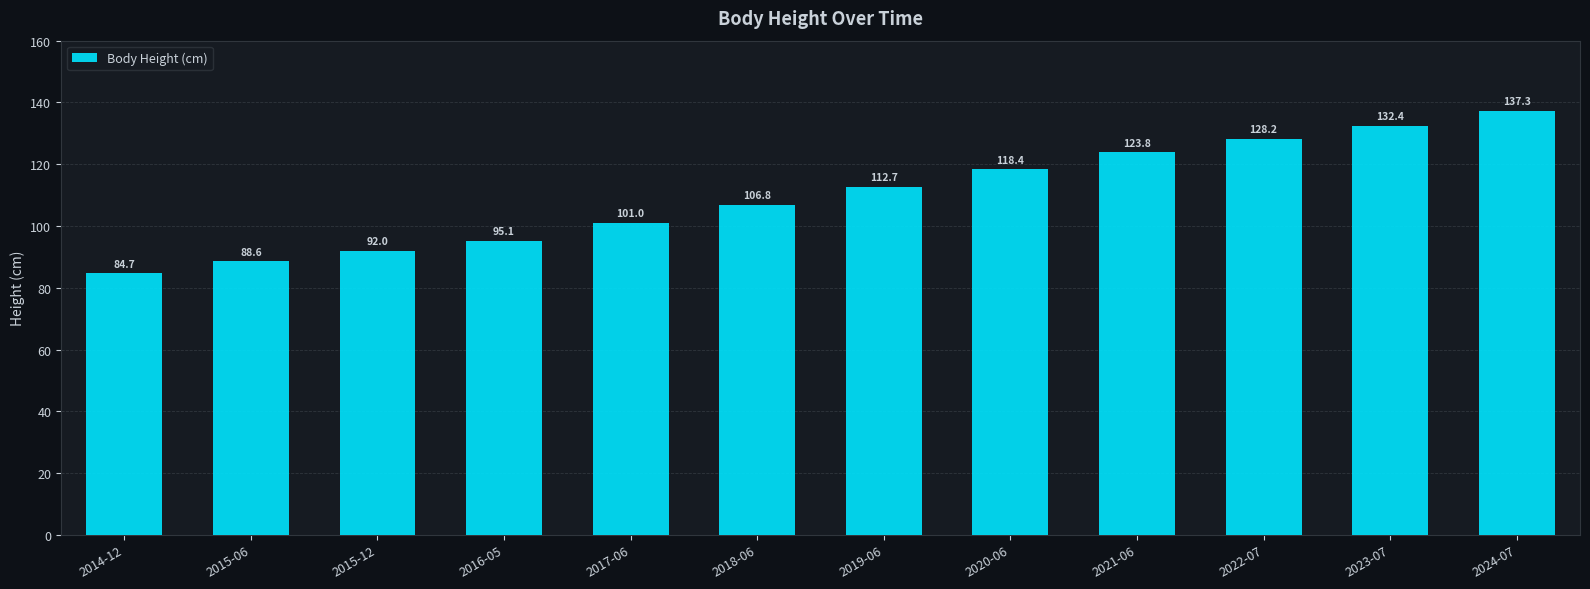

The chart shows a value of 79.6 at 2022-07. True or false?

False